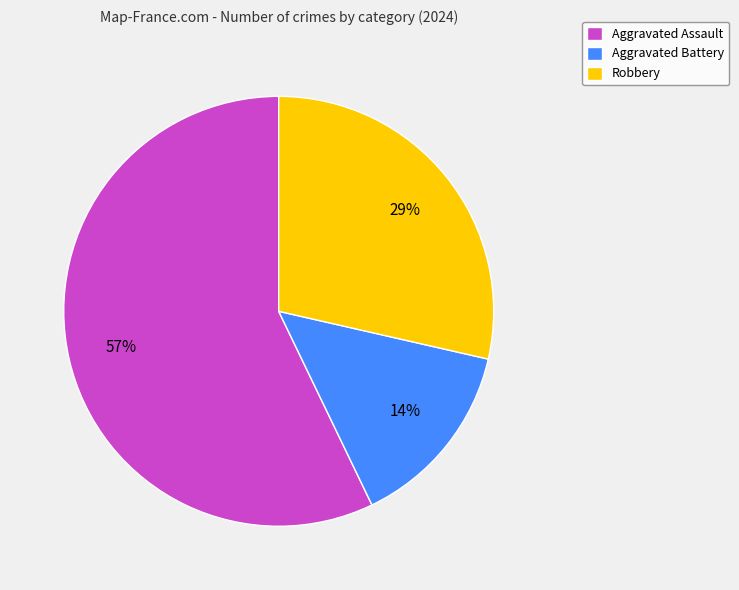

How many slices are in this pie chart?

3